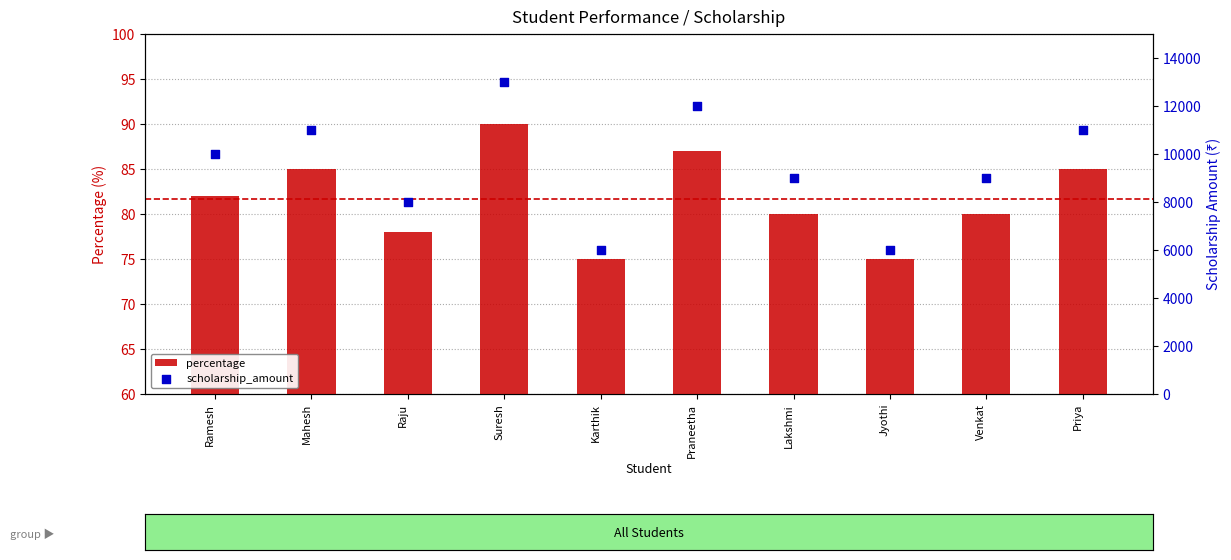

Which series has the largest Y range (max minus min)?

scholarship_amount